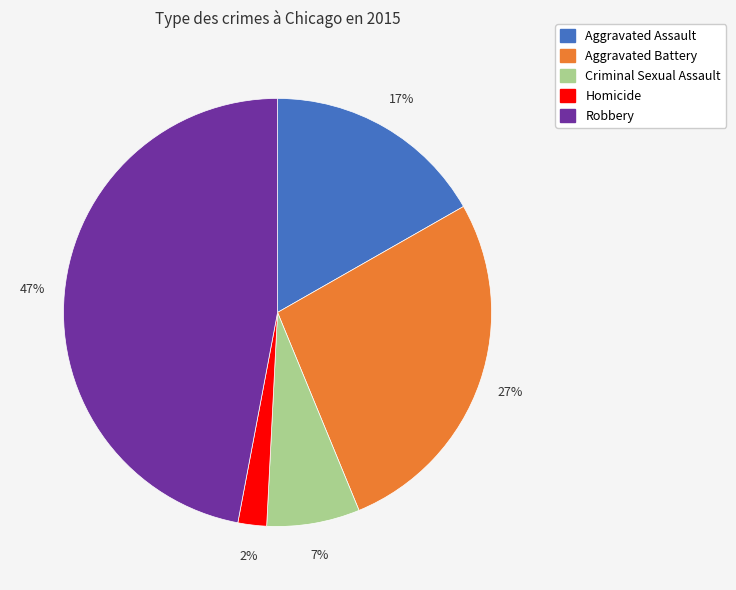

Is it true that Aggravated Assault is 24% of the pie?

False